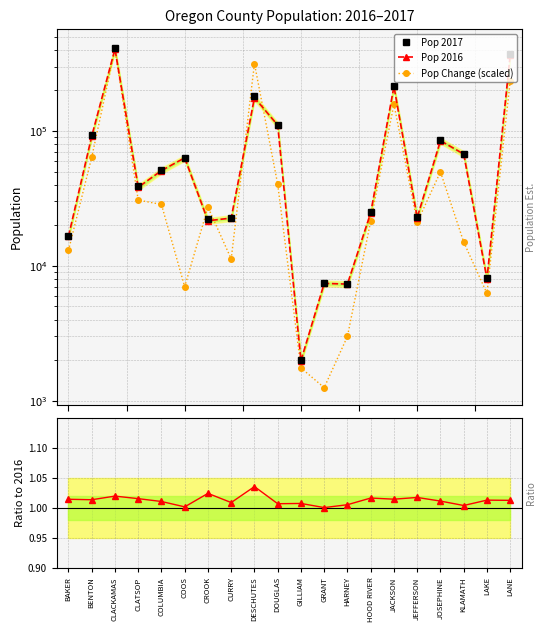

What is the total value across all series at JOSEPHINE?

220076.0